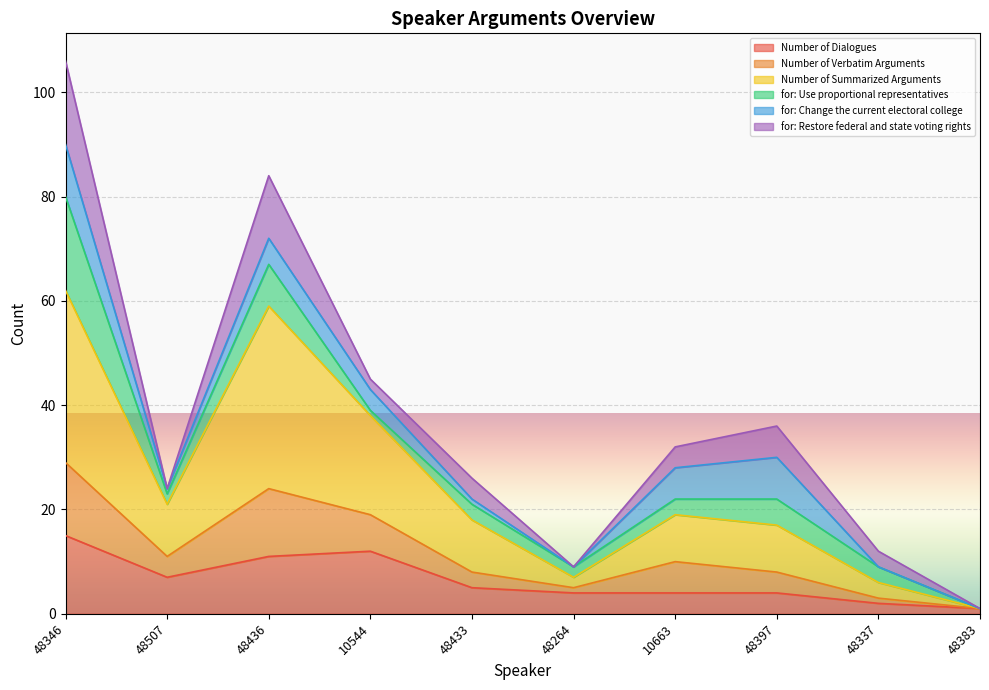

Which category has the highest value in the Number of Verbatim Arguments series?

48346